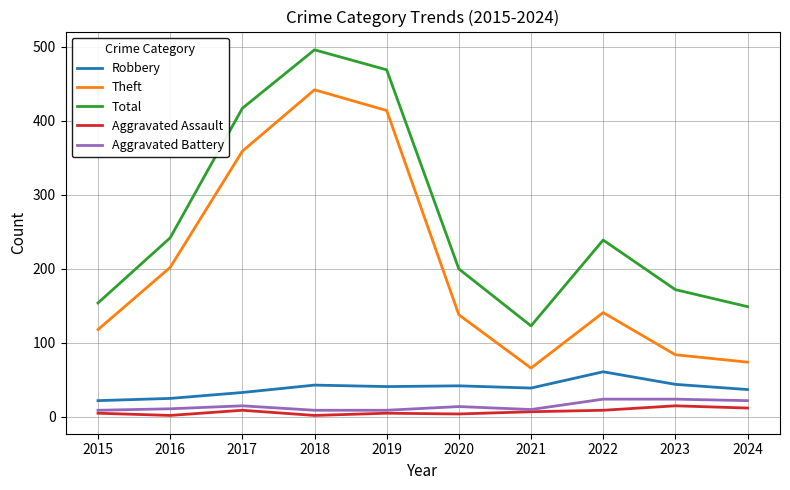

Between 2016 and 2021, which series saw the biggest shift?

Theft